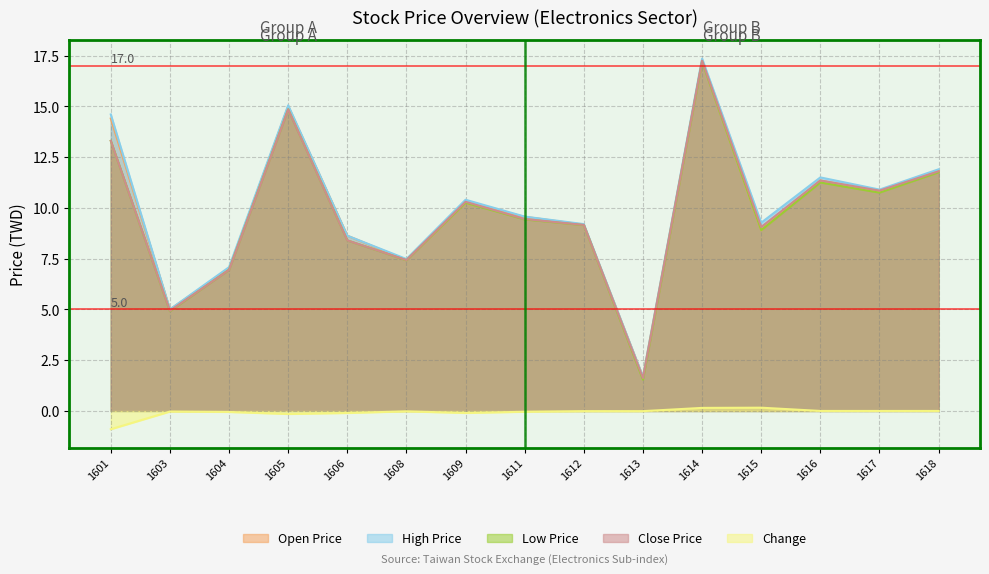

Does the chart have visible grid lines?

Yes